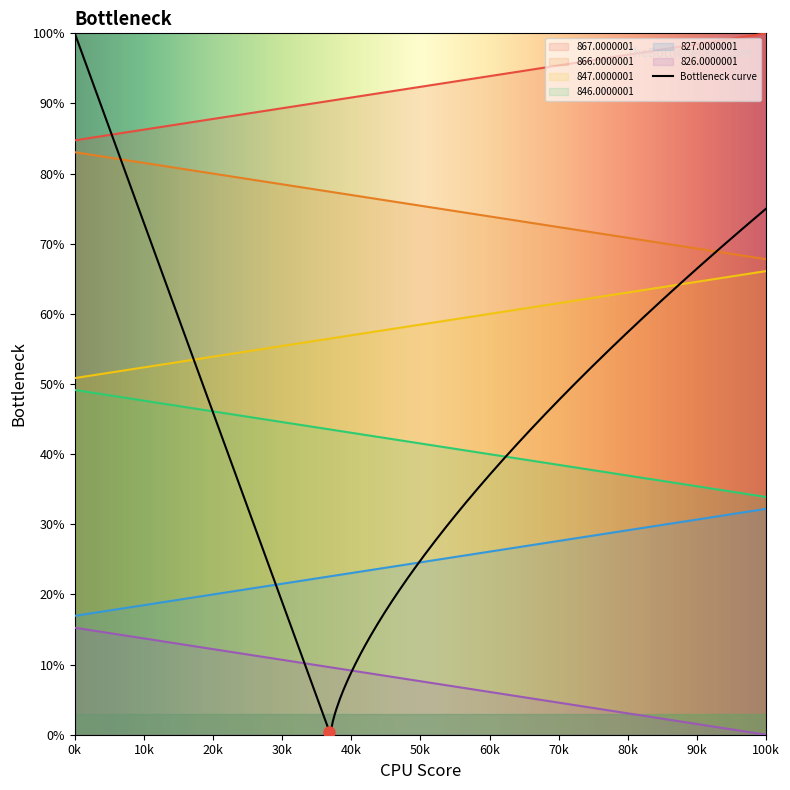

True or false: 826.0000001 and 846.0000001 intersect in this chart.

False